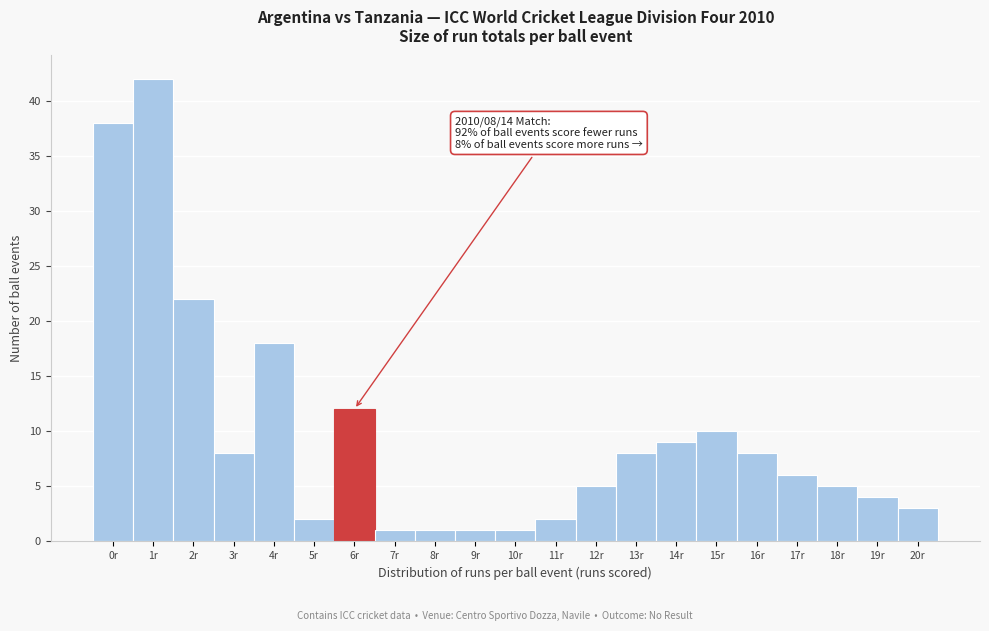

Reading left to right, transcribe all the data shown in this chart.

38	42	22	8	18	2	12	1	1	1	1	2	5	8	9	10	8	6	5	4	3